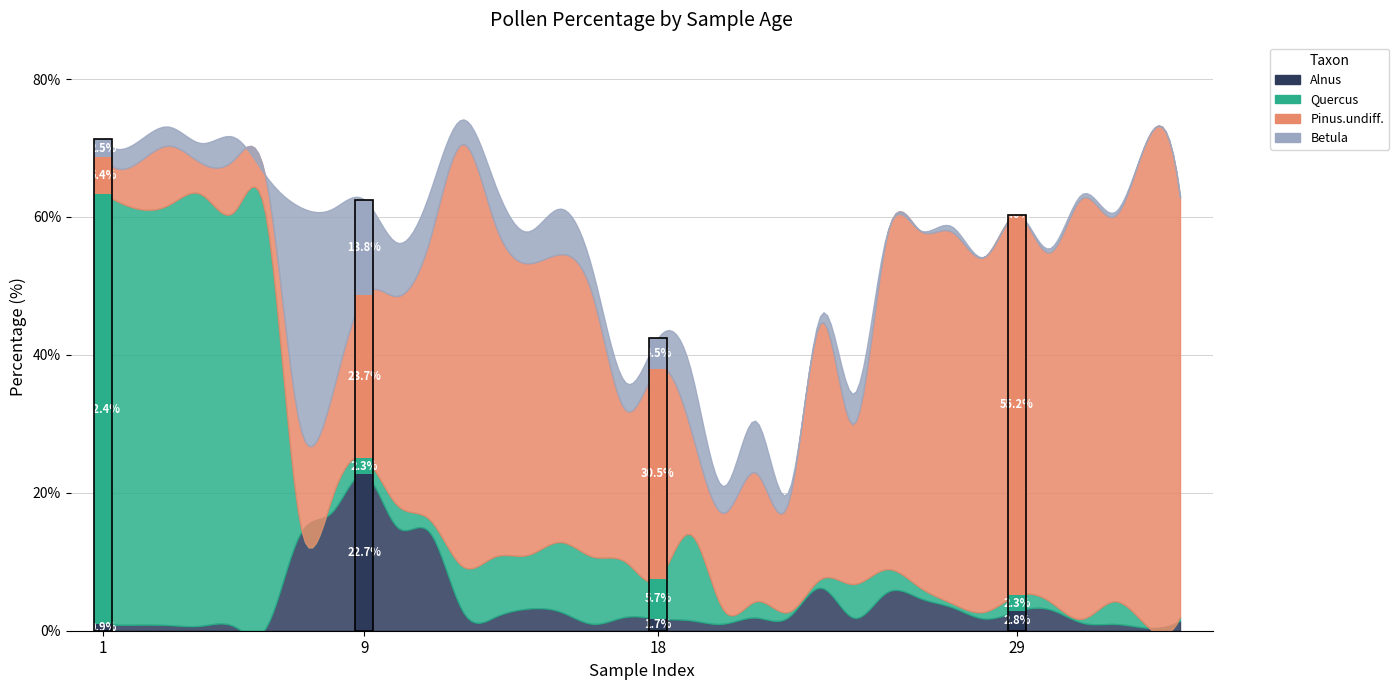

Does the chart display data point markers on the line(s)?

No